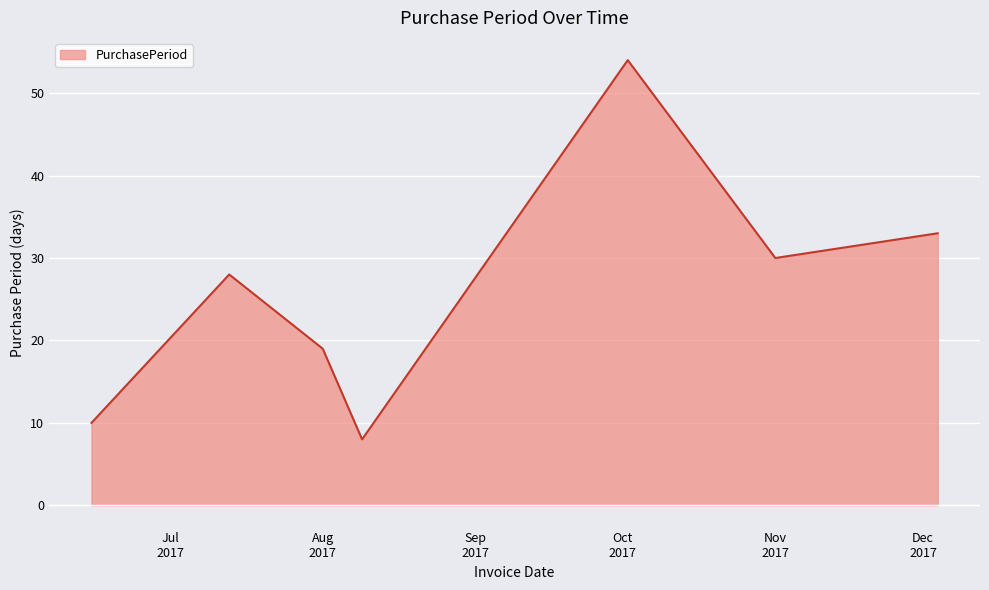

How many lines are shown in the chart?

1